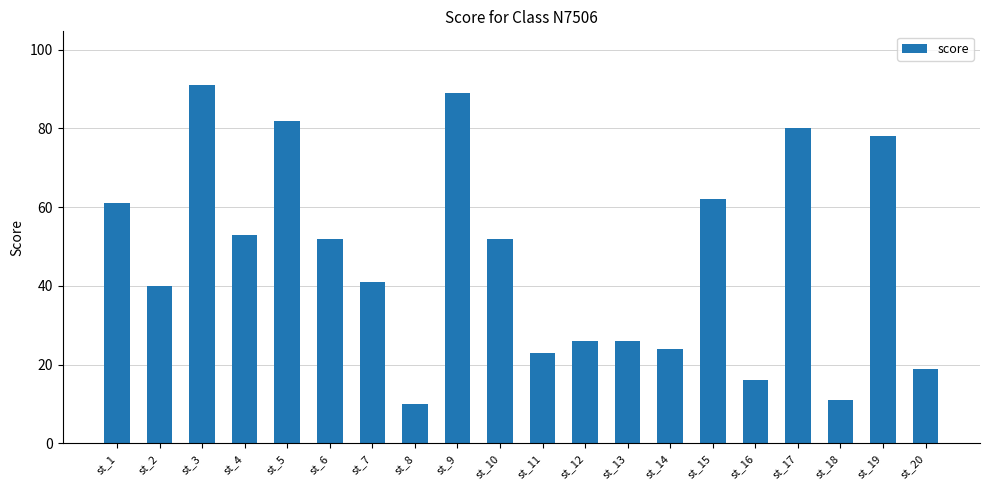

How many bars are there in total?

20